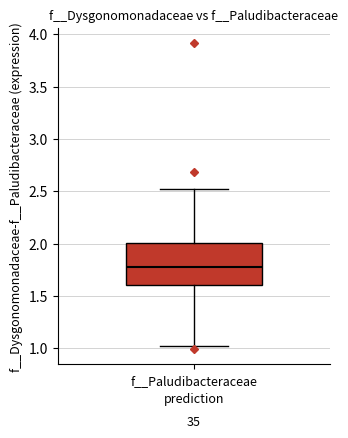

Transcribe this box plot: give where the median line is, the range the box spans, and where the two whiskers end, as read against the y-axis. The values are not printed on the chart, so give them approximately, as read against the axis.

median 1.75, box 1.60 to 2.00, whiskers 1.00 to 2.50